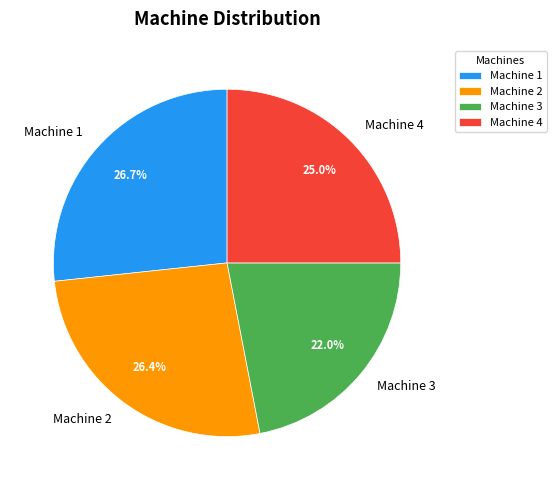

How many slices are in this pie chart?

4